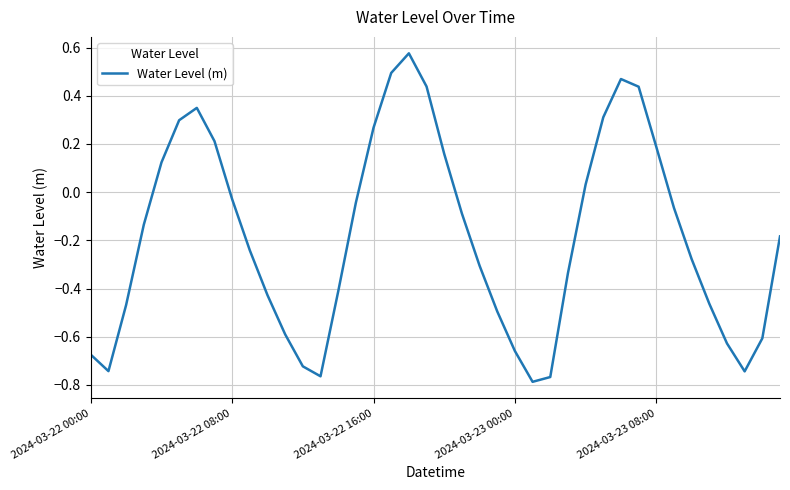

What is the difference between the maximum and minimum values?

1.4